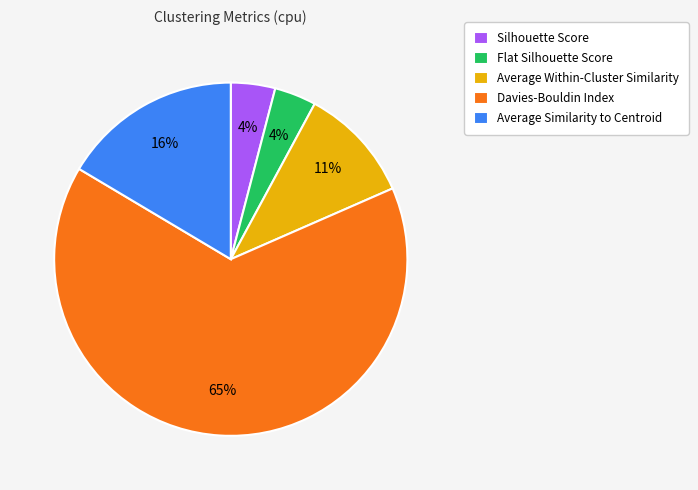

Does Average Similarity to Centroid represent more than half of the total?

No